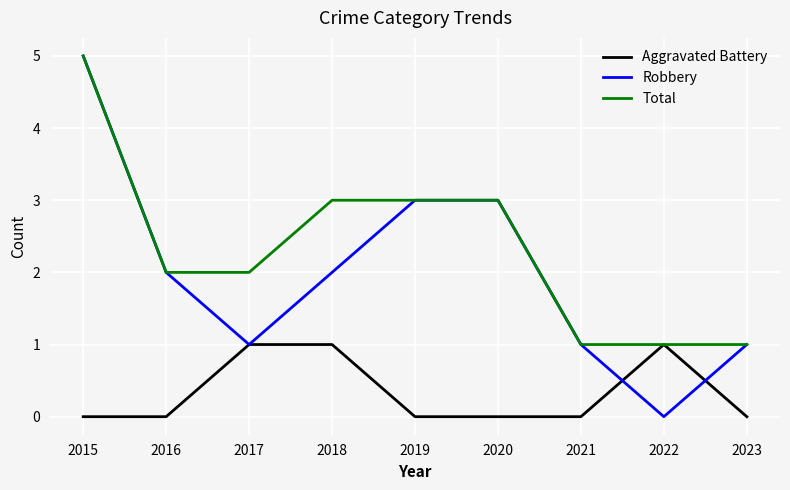

List the series in order of their overall mean, lowest first.

Aggravated Battery, Robbery, Total